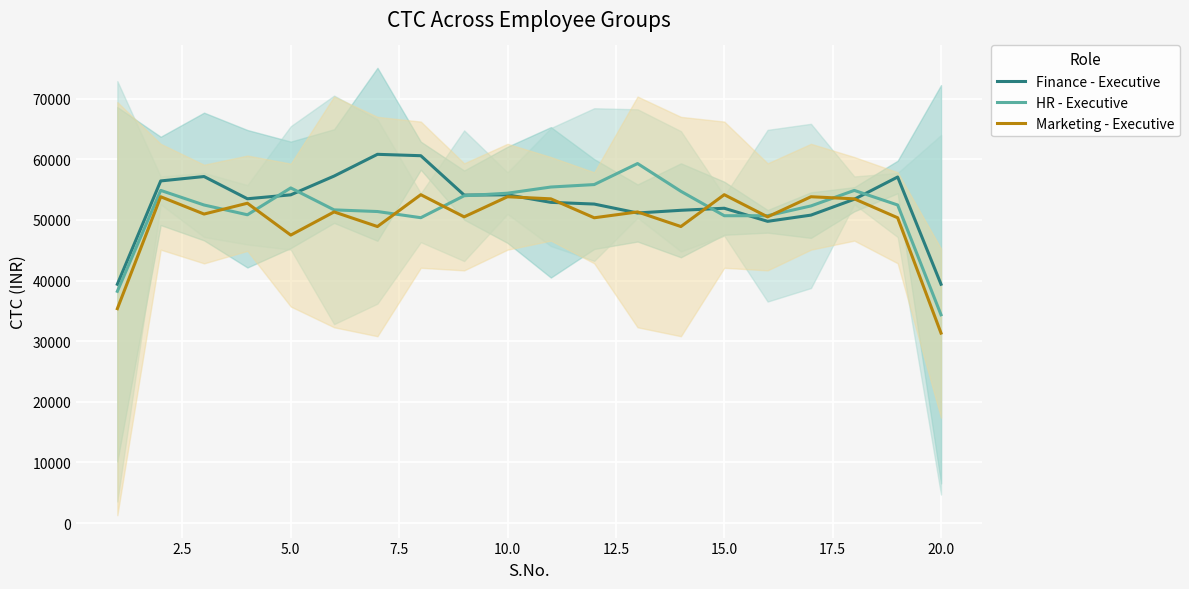

How many interior local valleys does the Finance - Executive series have?

4